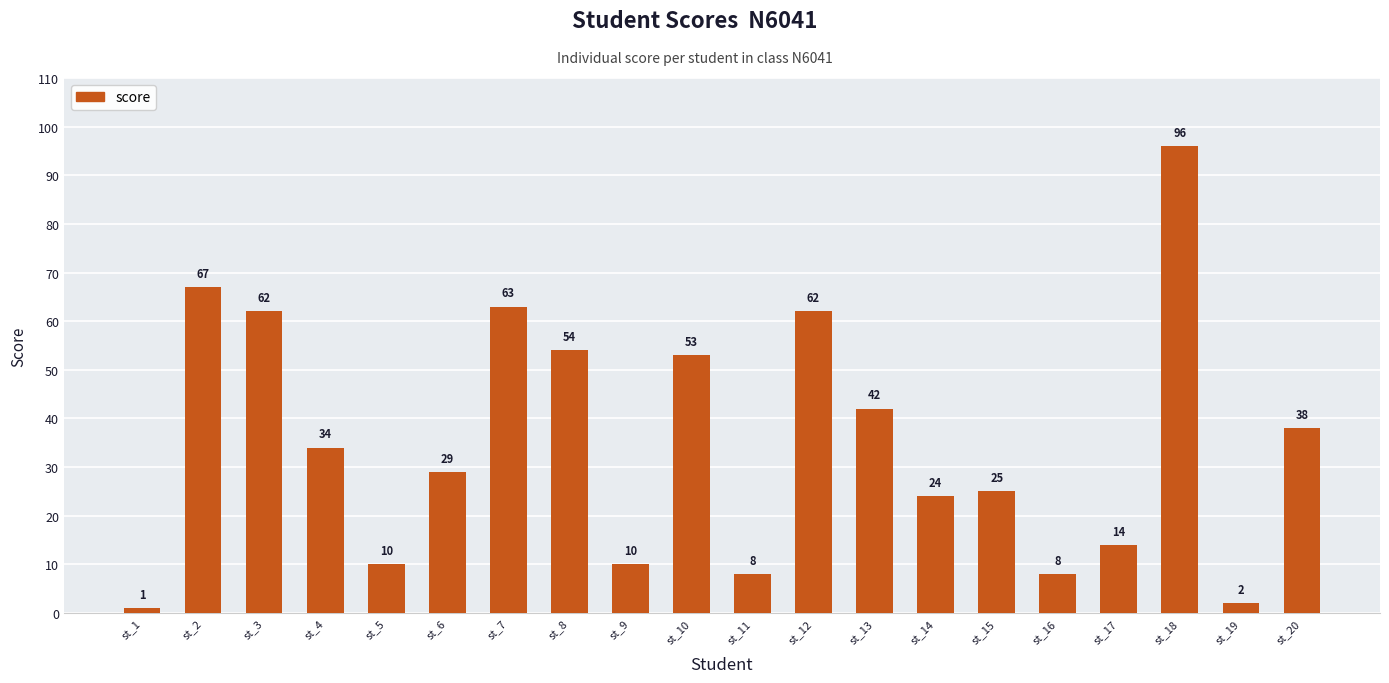

Between st_14 and st_12, which is larger?

st_12